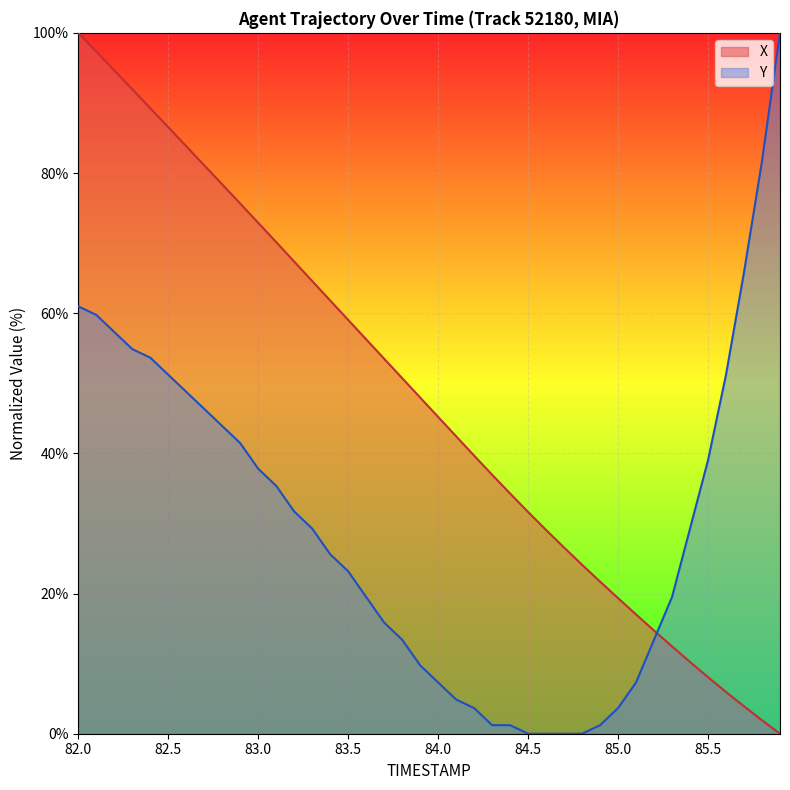

What is the difference between the maximum and minimum values in the Y series?

100.0